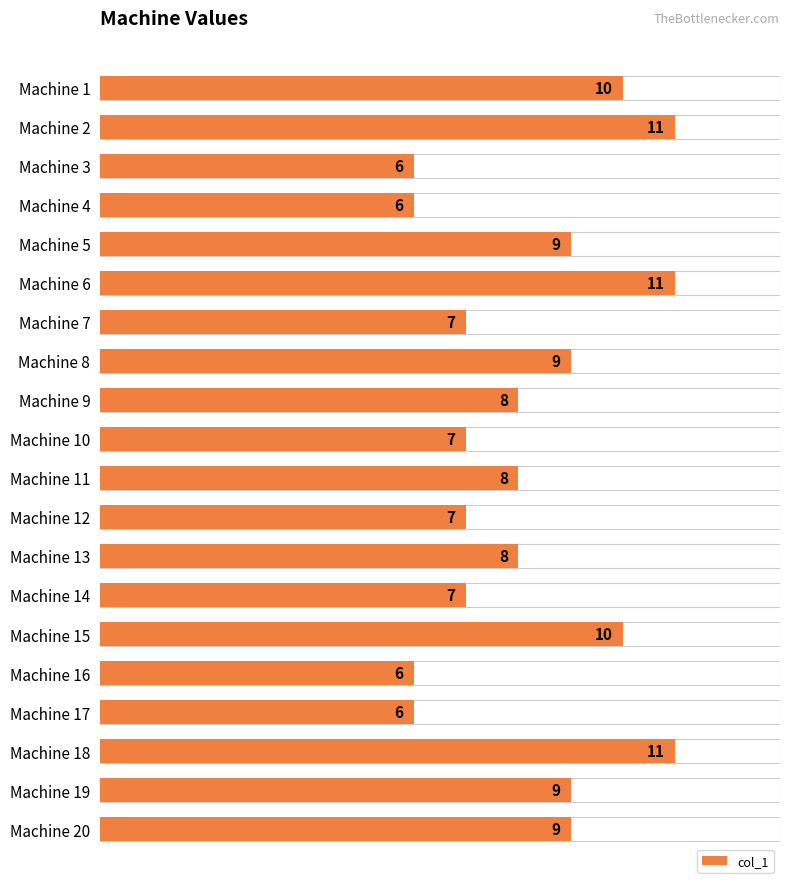

At which category does the chart reach its peak across all series?

Machine 2